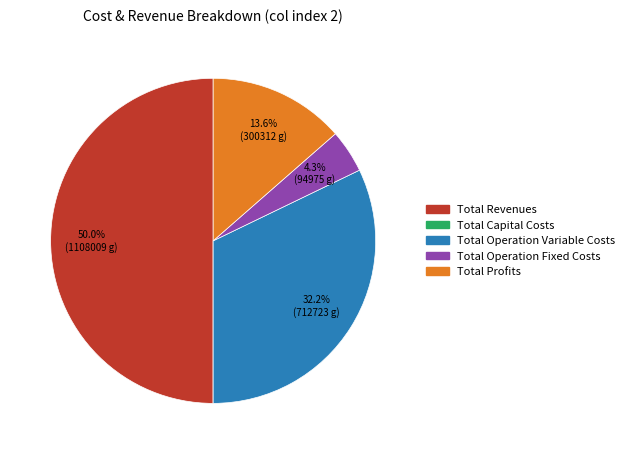

What is the largest slice in the pie chart?

Total Revenues